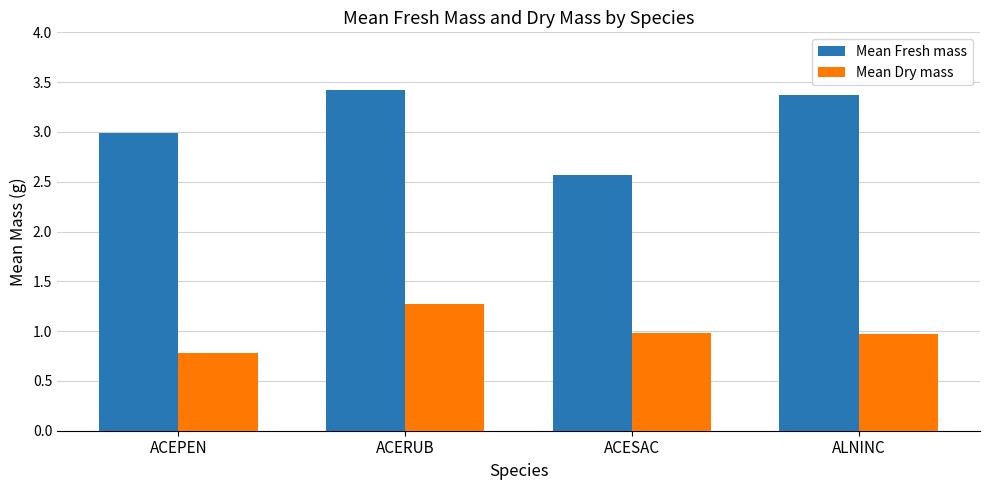

Where is Mean Fresh mass nearest to the value 2?

ACESAC